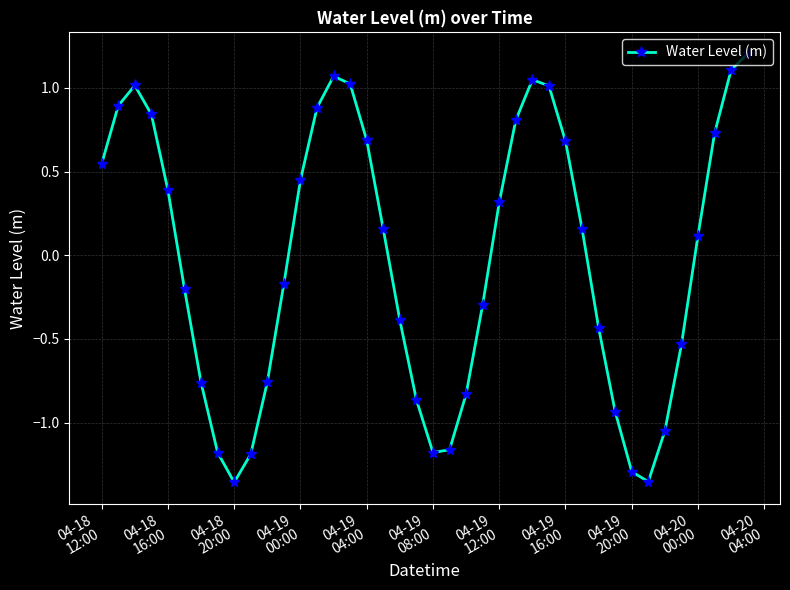

What is the difference between the second highest and minimum values?

2.5